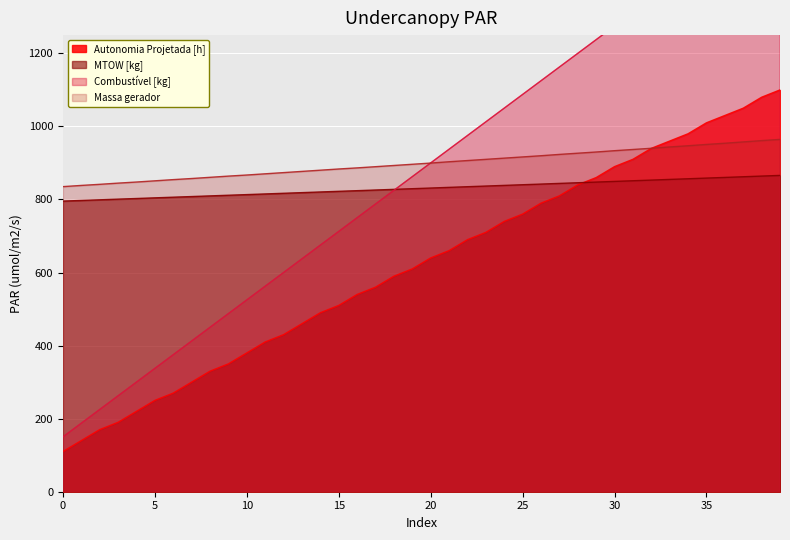

How many data points in Autonomia Projetada [h] are above 640?

19